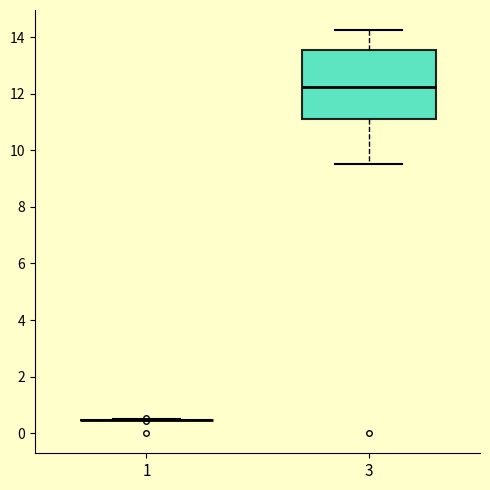

Comparing the boxes themselves (not the whiskers), which one is the tallest?

3